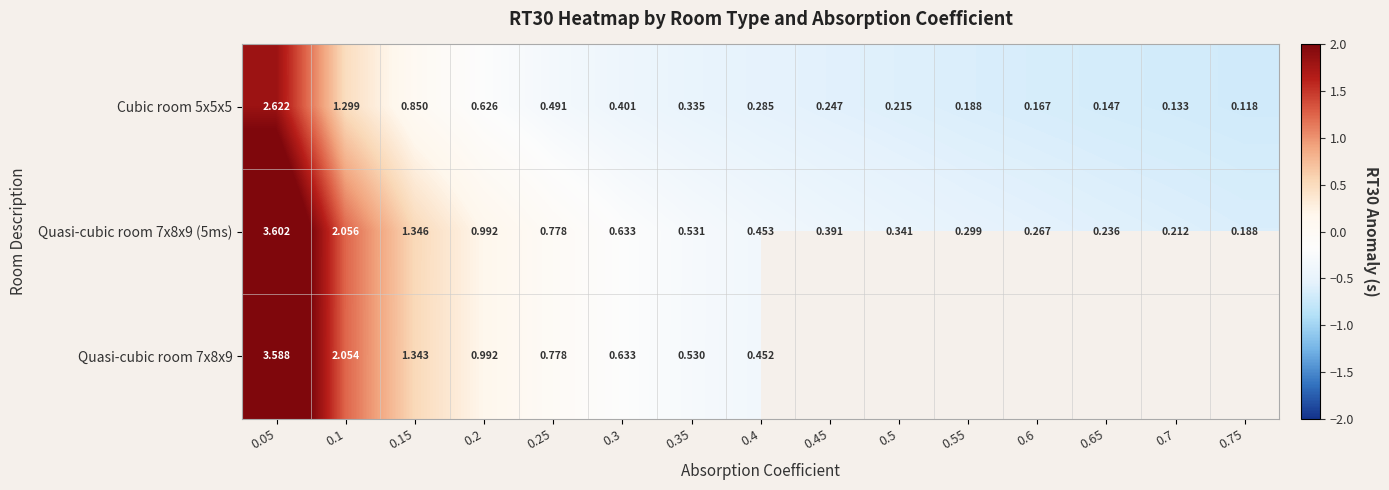

Which category has the lowest value in the Cubic room 5x5x5 series?

0.75